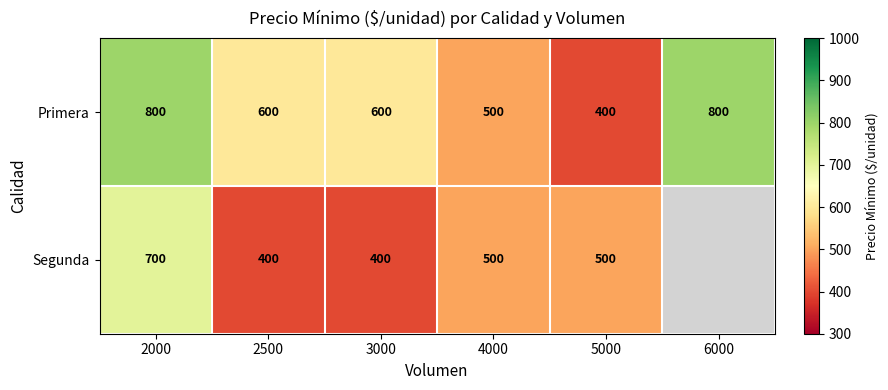

What is the greatest value displayed?

800